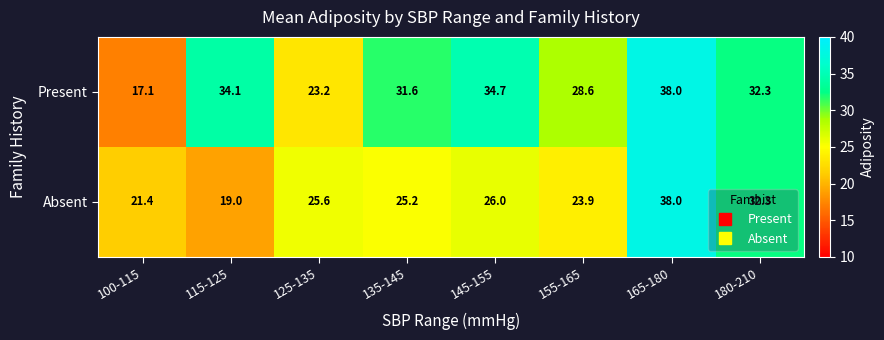

What is the difference between the maximum and minimum values in the Present series?

20.9